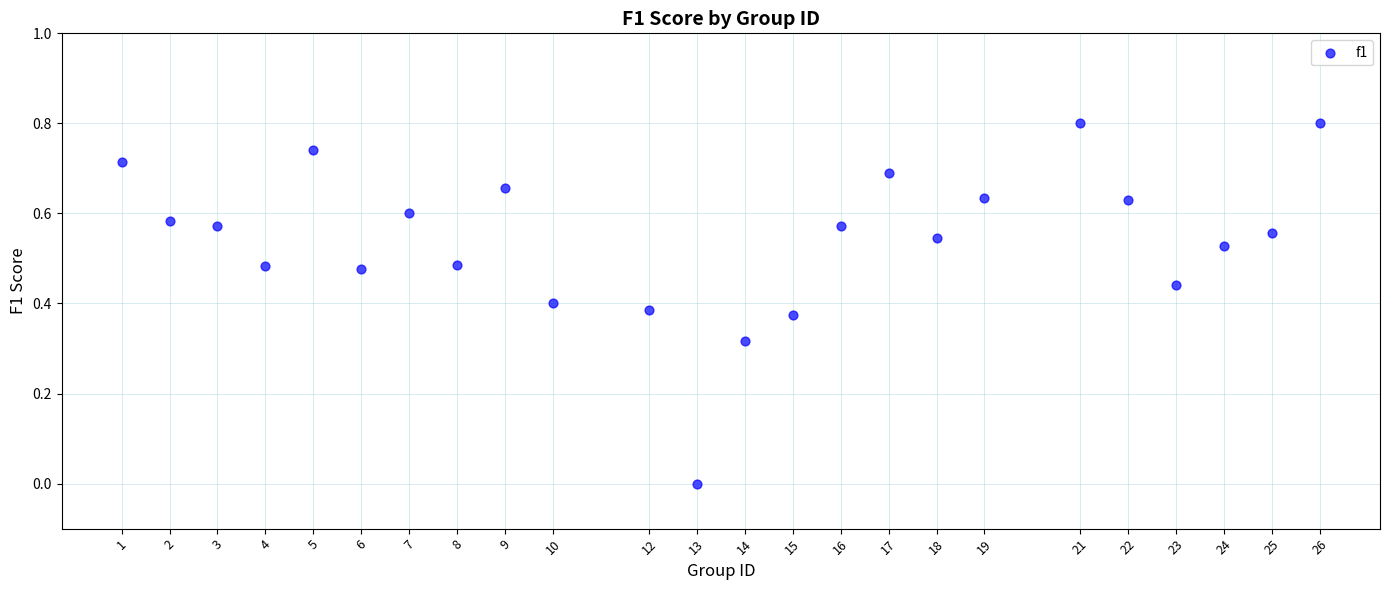

What is the range of Y values (max minus min)?

0.8